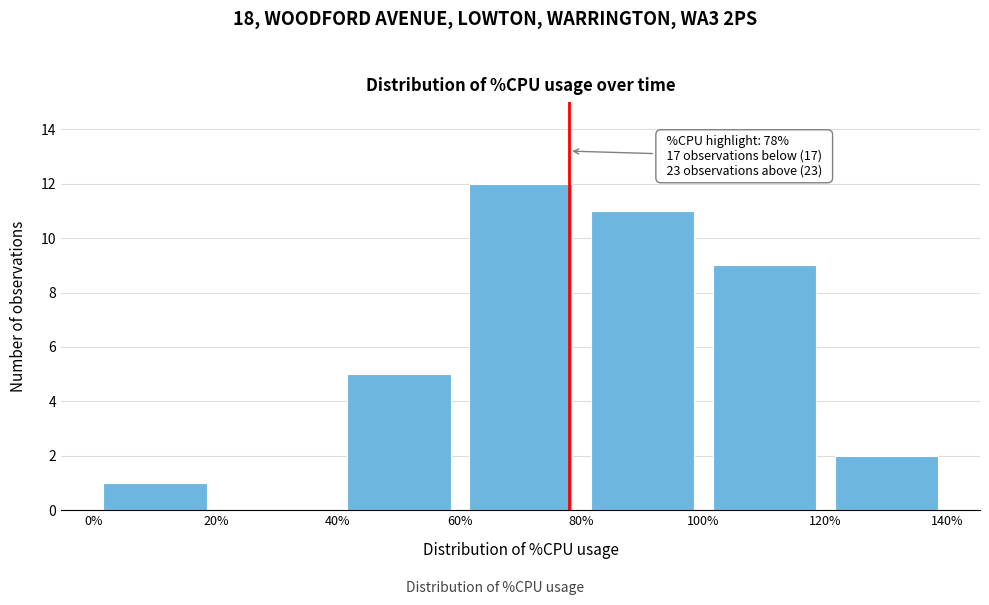

Over which range of the x-axis is the bar tallest?

60% to 80%